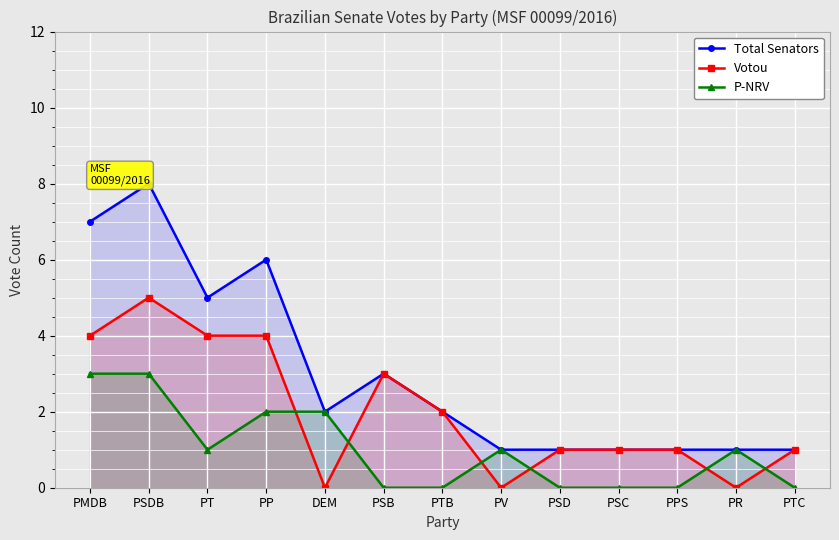

What is the label of the 5th point from the left?

DEM